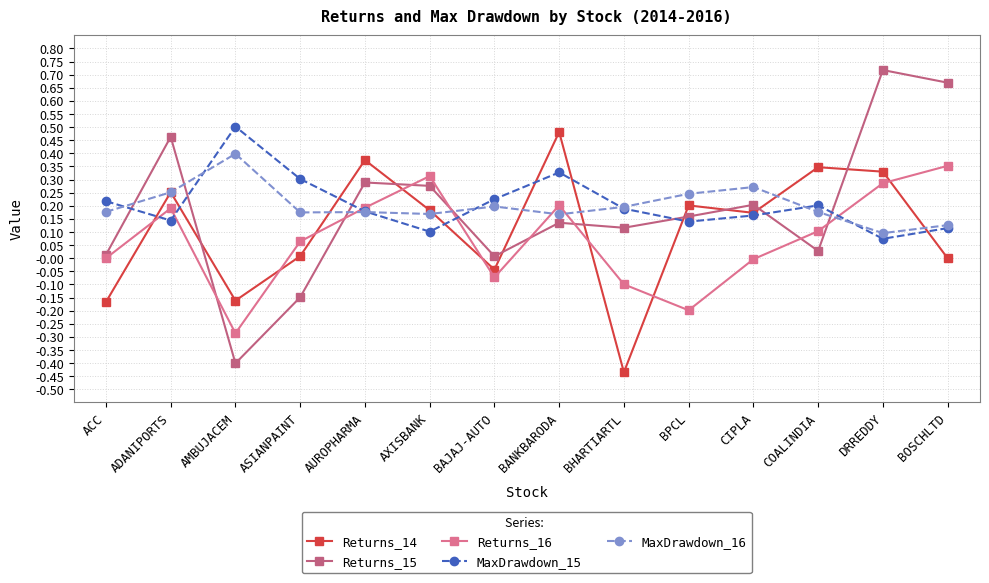

At which category does the chart reach its peak across all series?

DRREDDY